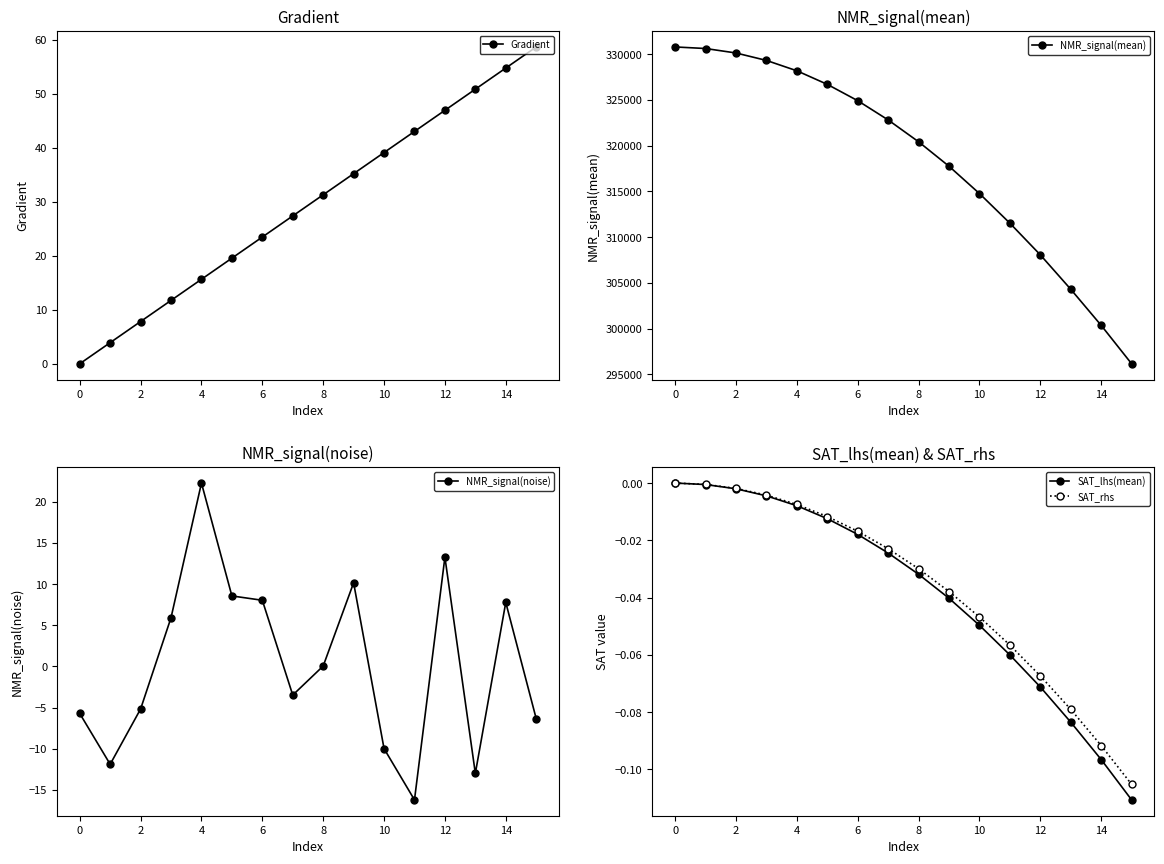

The value of SAT_rhs at 14 is -0.0. True or false?

False